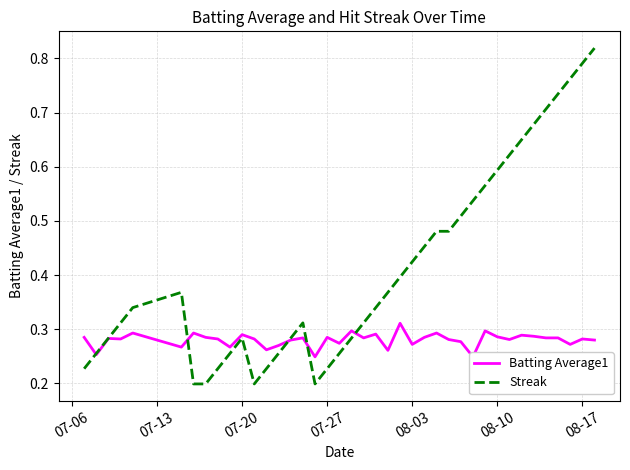

Which series has the largest range (max minus min)?

Streak